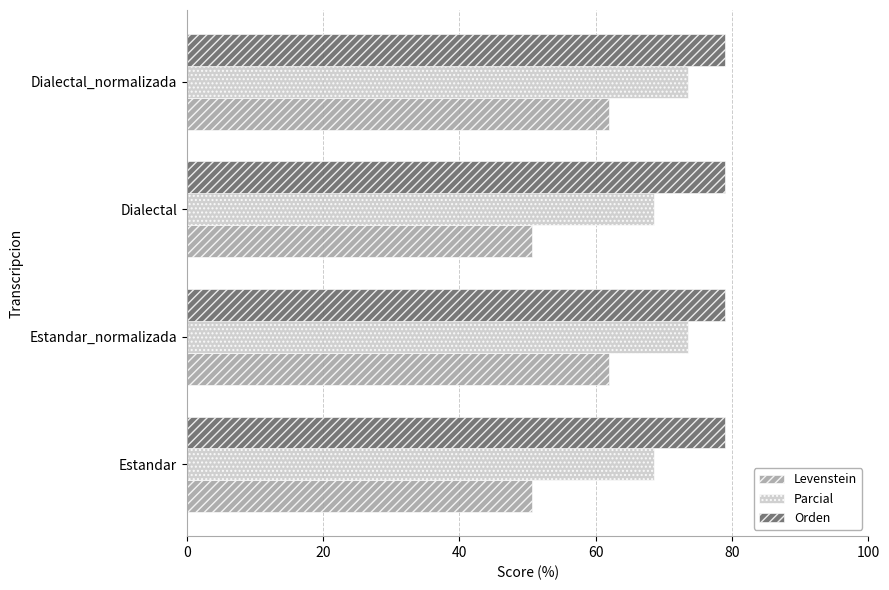

What is the maximum value shown in the chart?

79.0